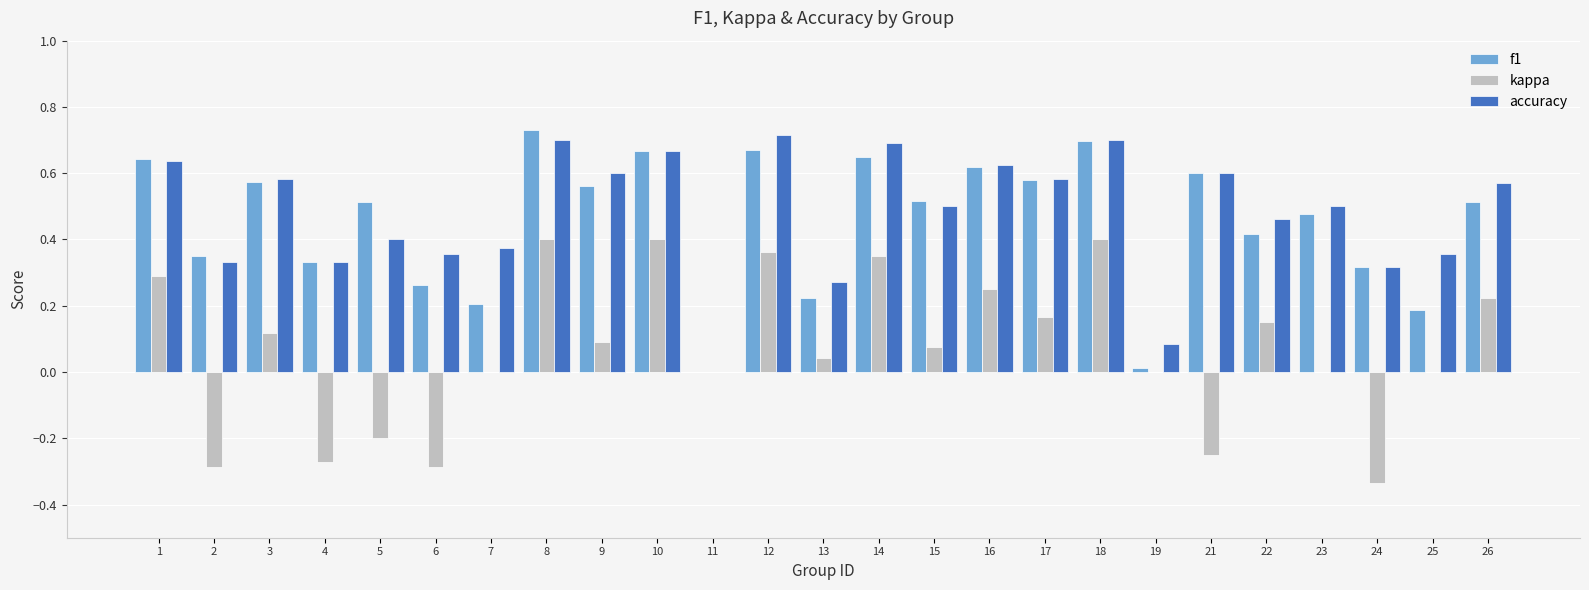

The f1 series shows 0.4 at 16. True or false?

False